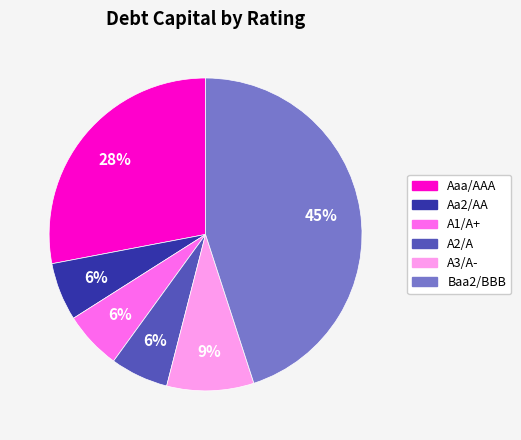

What percentage is the Baa2/BBB slice, to the nearest percent?

45%